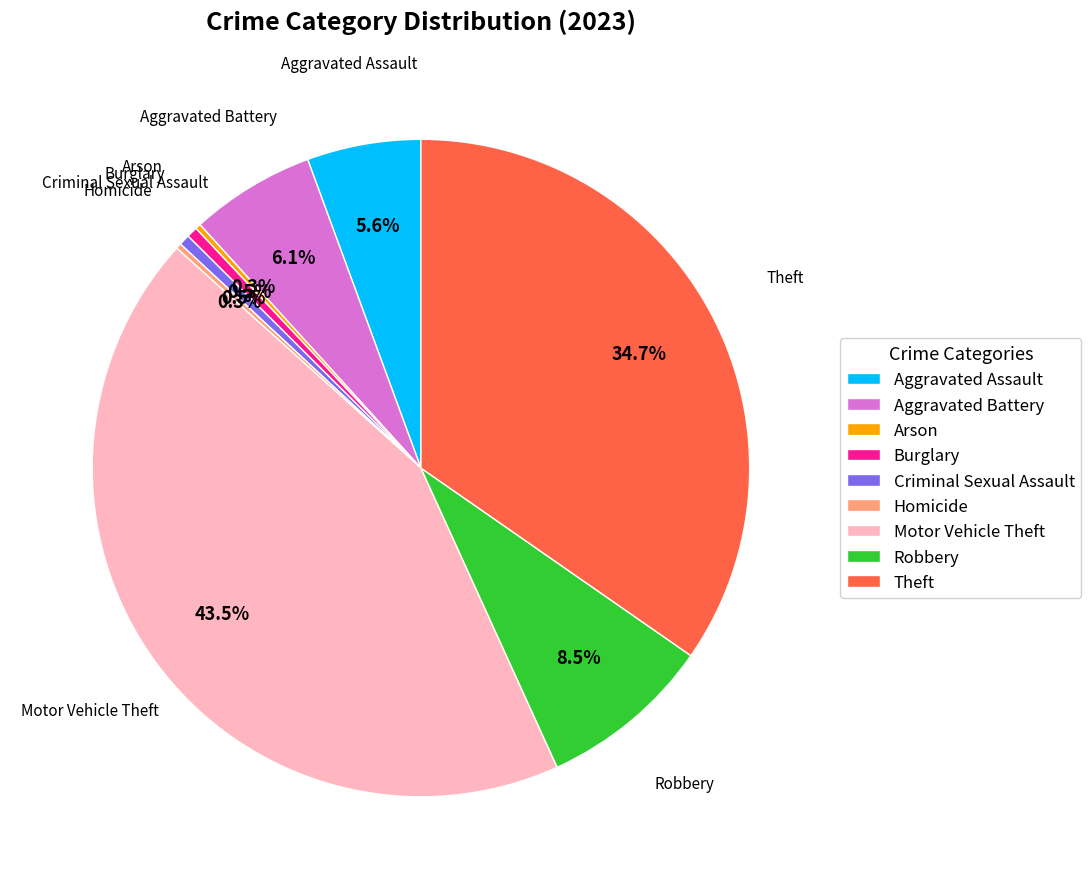

To the nearest percent, what is the average slice percentage?

11%